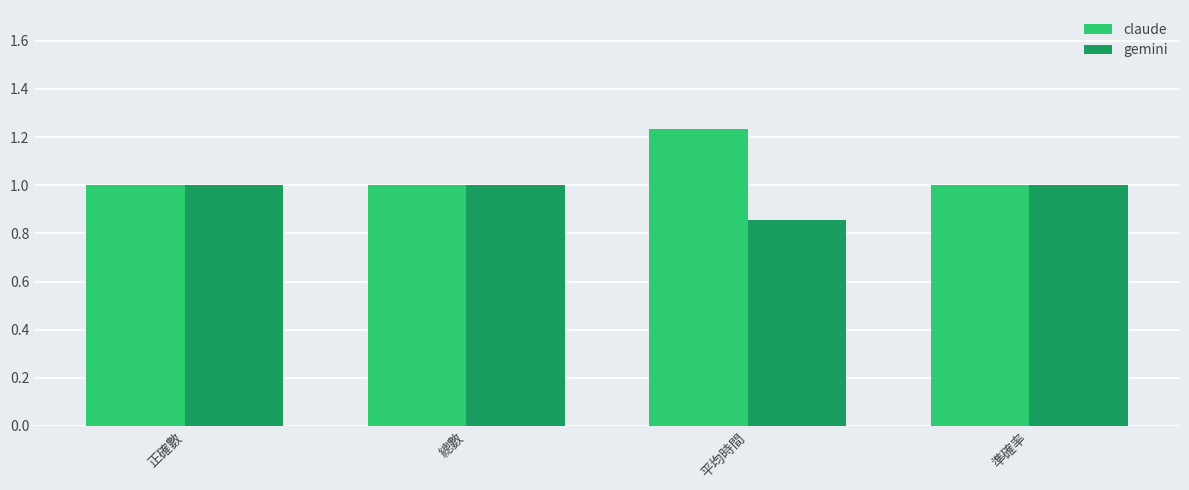

Read the gemini value at 正確數.

1.0